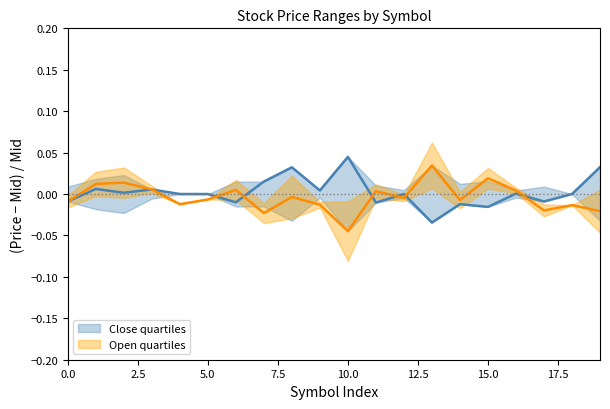

What are all the series names shown in the legend?

Close quartiles, Open quartiles